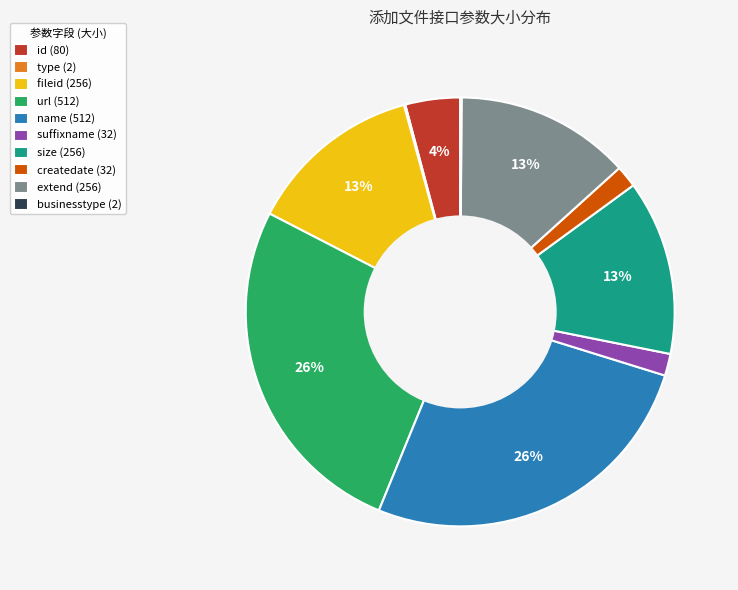

What is the ratio of the value at size (256) to the value at name (512)?

0.5